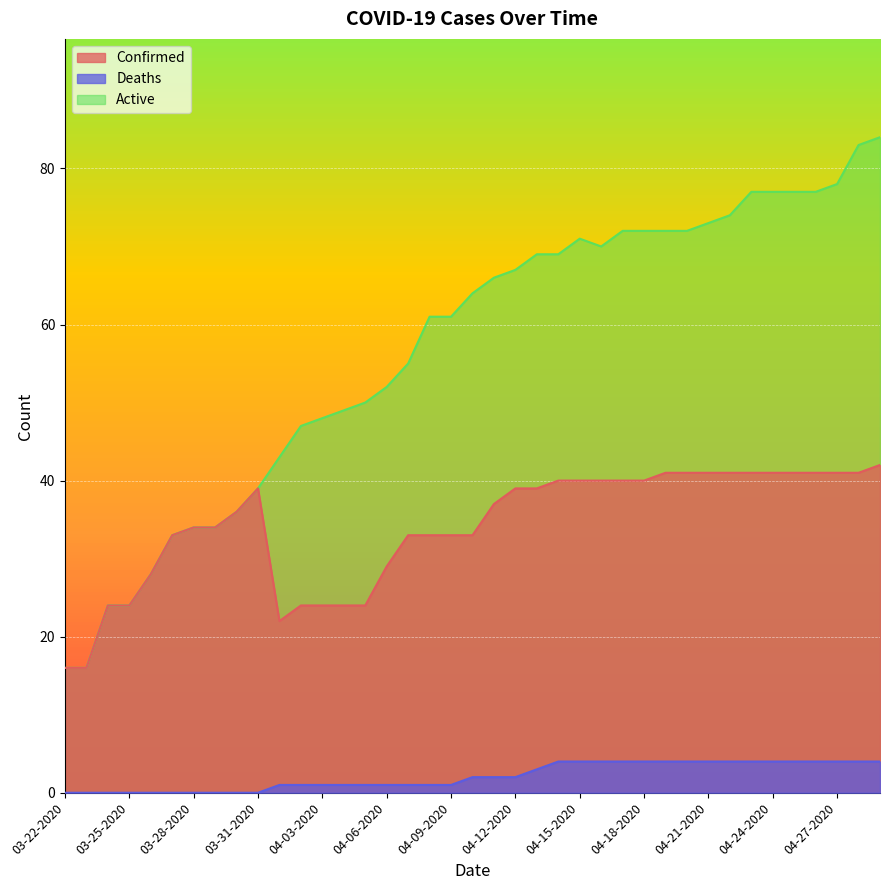

True or false: Active and Deaths cross at least once.

False